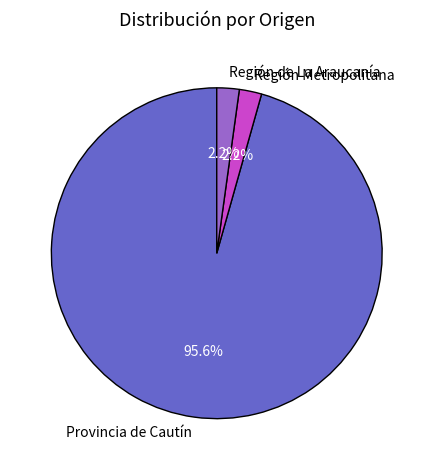

Which slice is the largest?

Provincia de Cautín